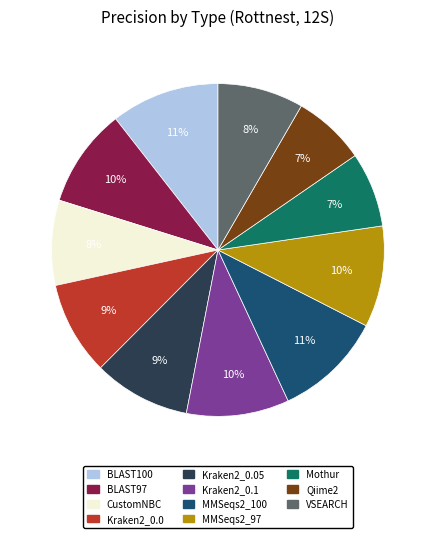

To the nearest percent, what portion does Kraken2_0.0 represent?

9%